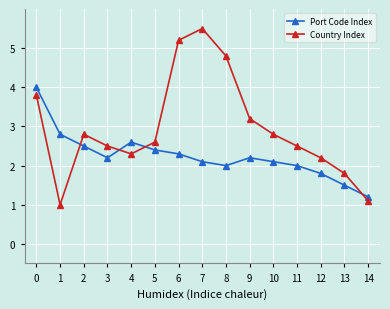

The Country Index series shows 2.5 at 11. True or false?

True